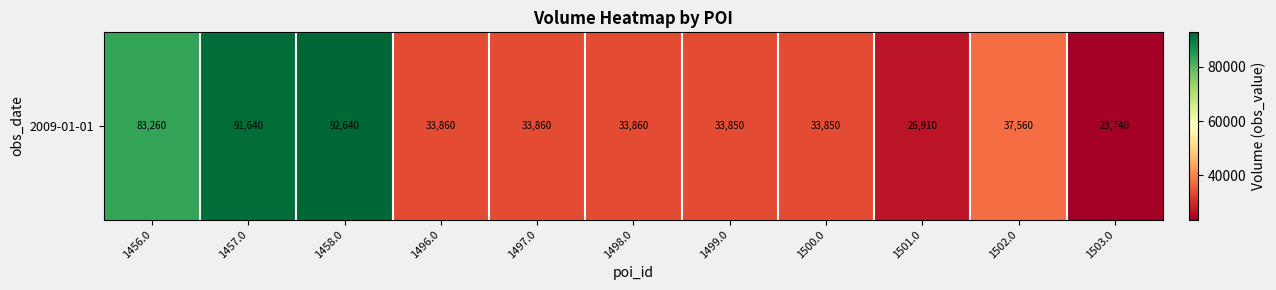

How many distinct data groups are displayed?

1